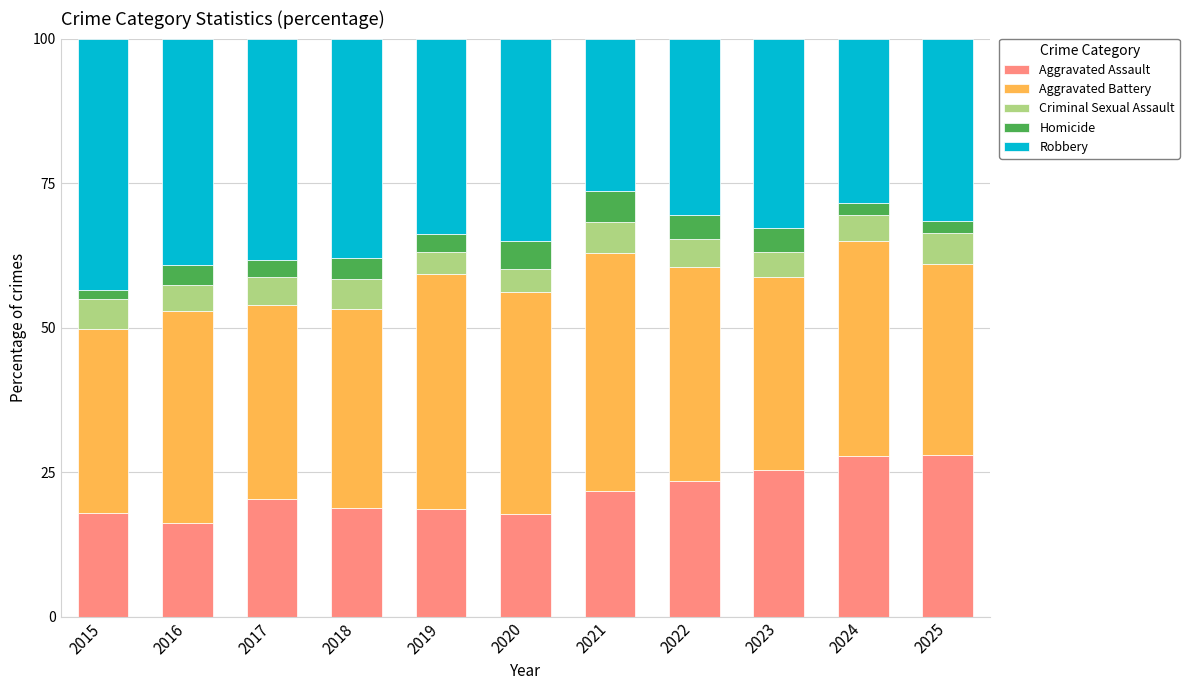

What is the minimum value for Aggravated Assault?

16.2